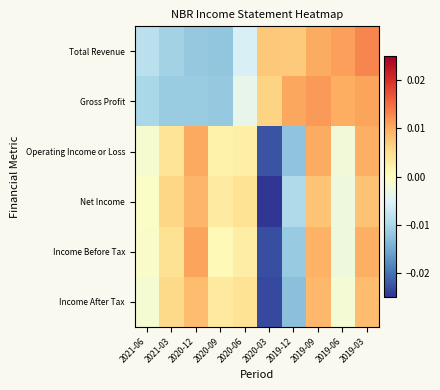

Rank the series by their maximum value, from highest to lowest.

Total Revenue, Gross Profit, Income Before Tax, Operating Income or Loss, Net Income, Income After Tax